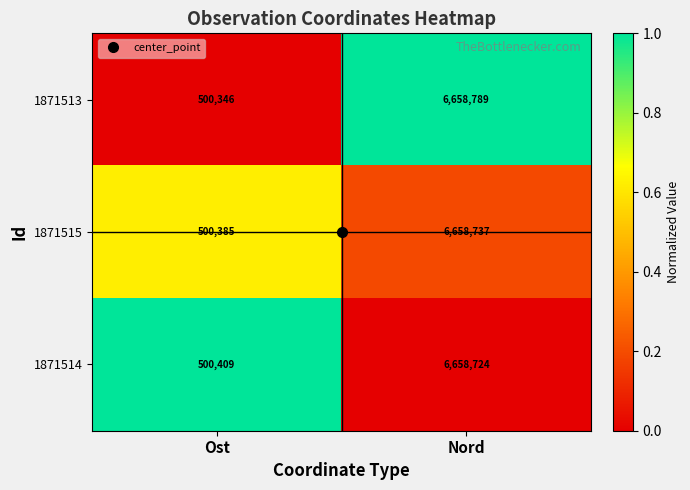

What is the total value across all series at Nord?

19976250